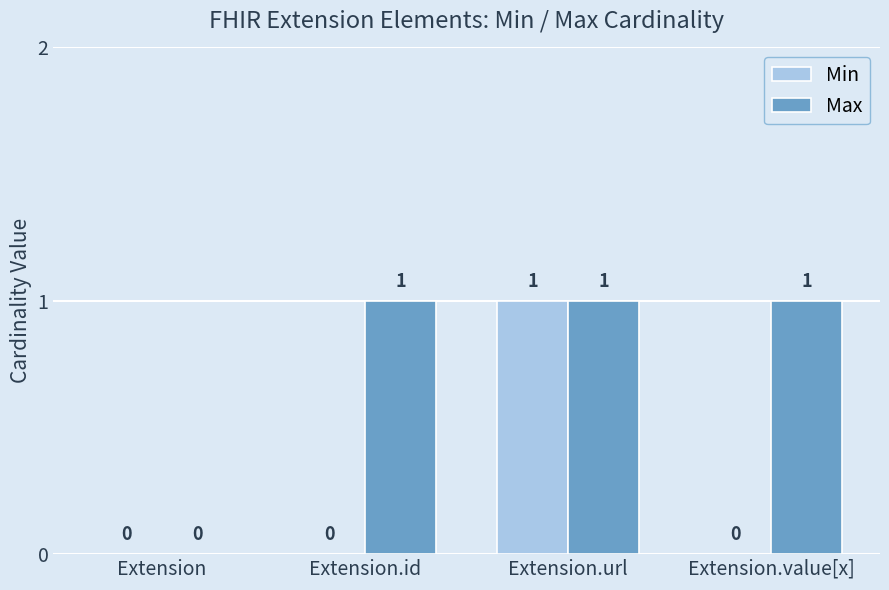

Is it true that Max equals 1 at Extension.url?

True